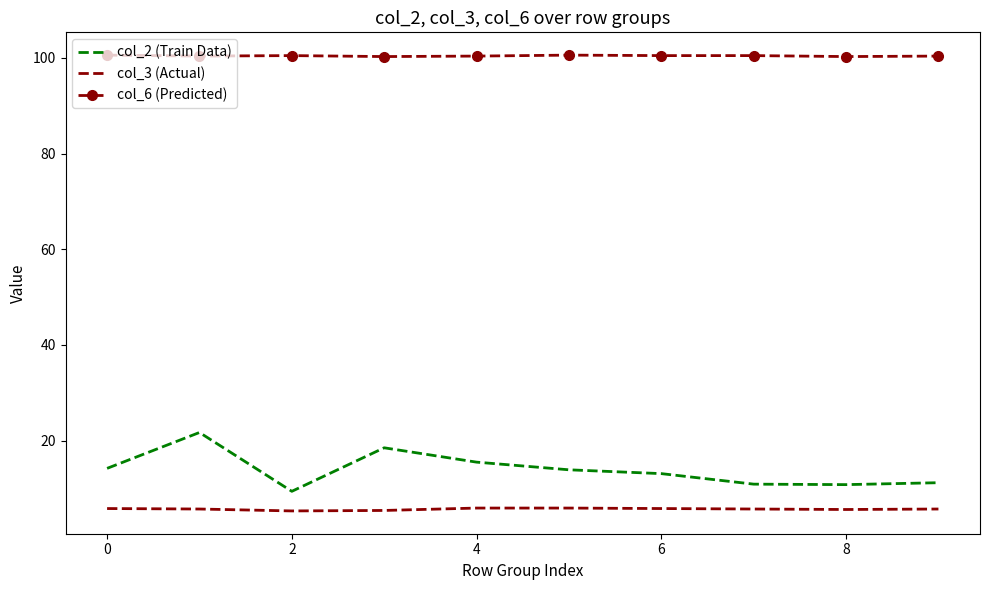

What is the lowest value of the col_6 (Predicted) series?

100.3